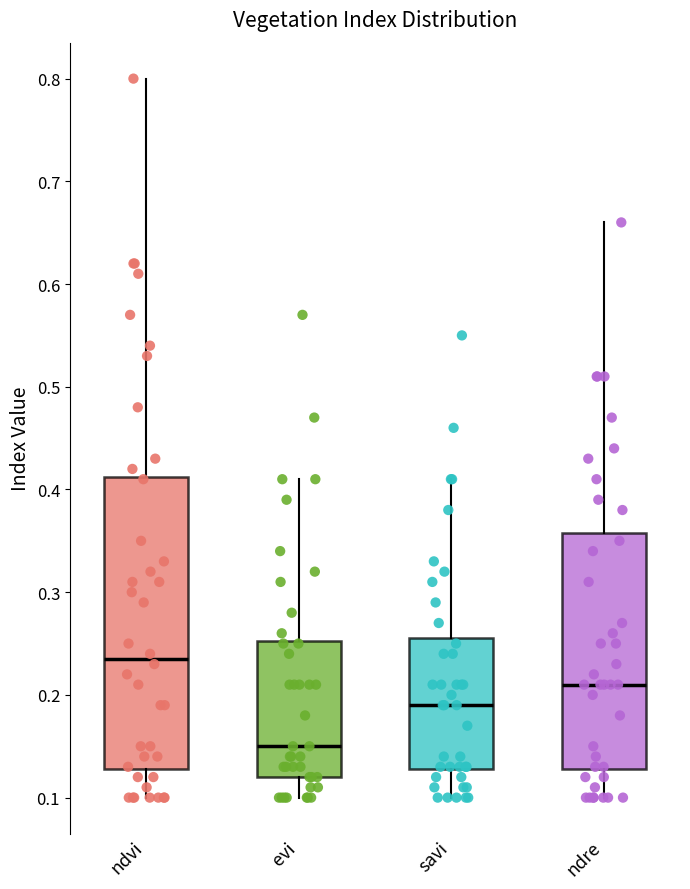

Reading left to right, read every box against the y-axis: the position of its median line, the range the box covers, and the ends of its whiskers. The values are not printed on the chart, so give them approximately, as read against the axis.

ndvi: median 0.24, box 0.13 to 0.41, whiskers 0.10 to 0.80
evi: median 0.15, box 0.12 to 0.25, whiskers 0.10 to 0.41
savi: median 0.19, box 0.13 to 0.26, whiskers 0.10 to 0.41
ndre: median 0.21, box 0.13 to 0.36, whiskers 0.10 to 0.66